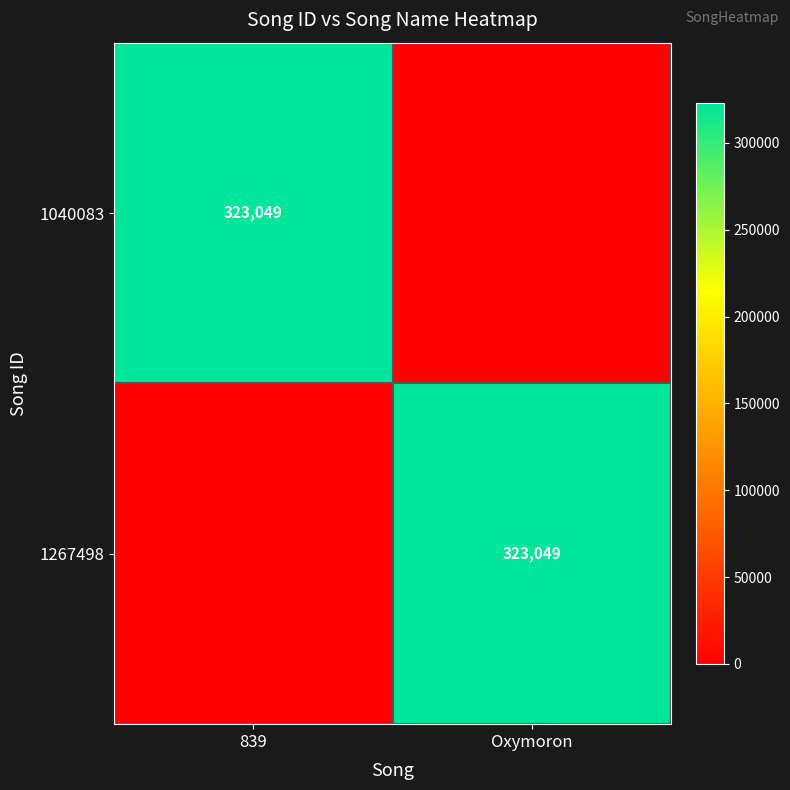

Is it true that 1267498 equals 323049 at Oxymoron?

True